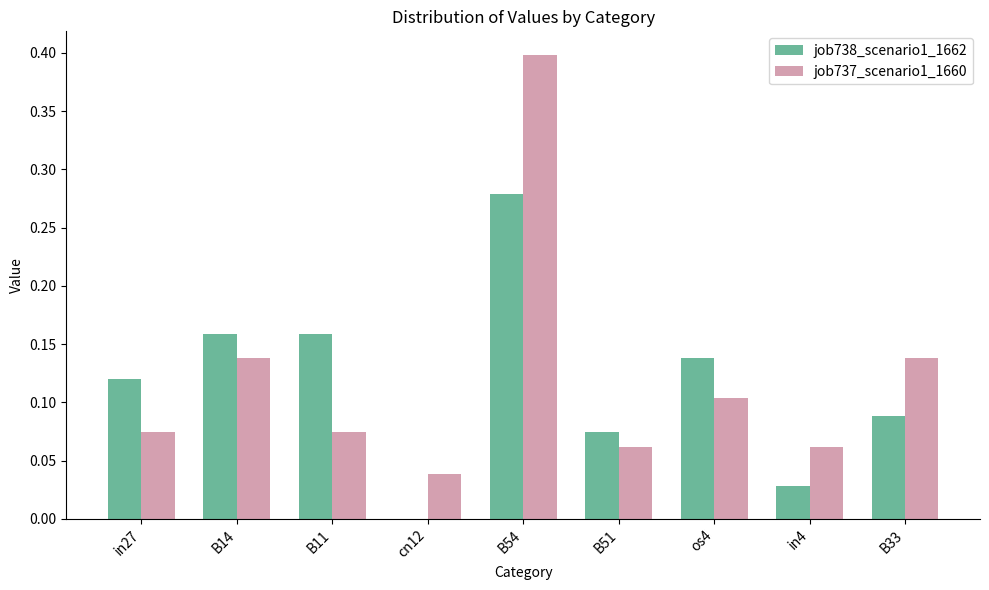

The job737_scenario1_1660 series shows 0.1 at in27. True or false?

True